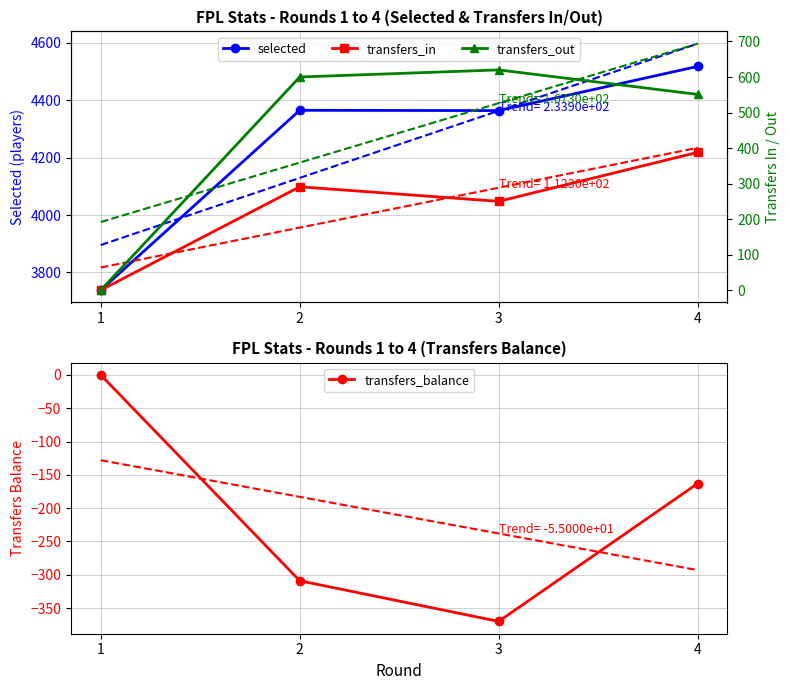

Which category has the highest value in the selected series?

4